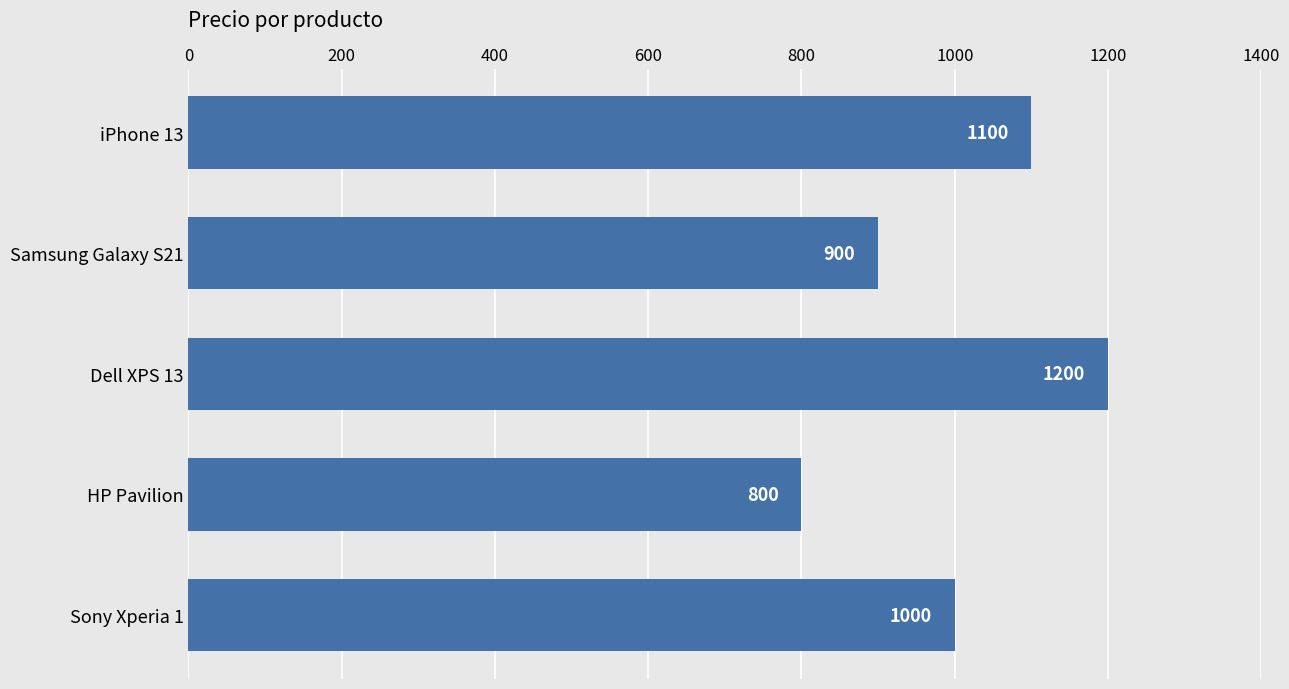

How many bars are there in total?

5